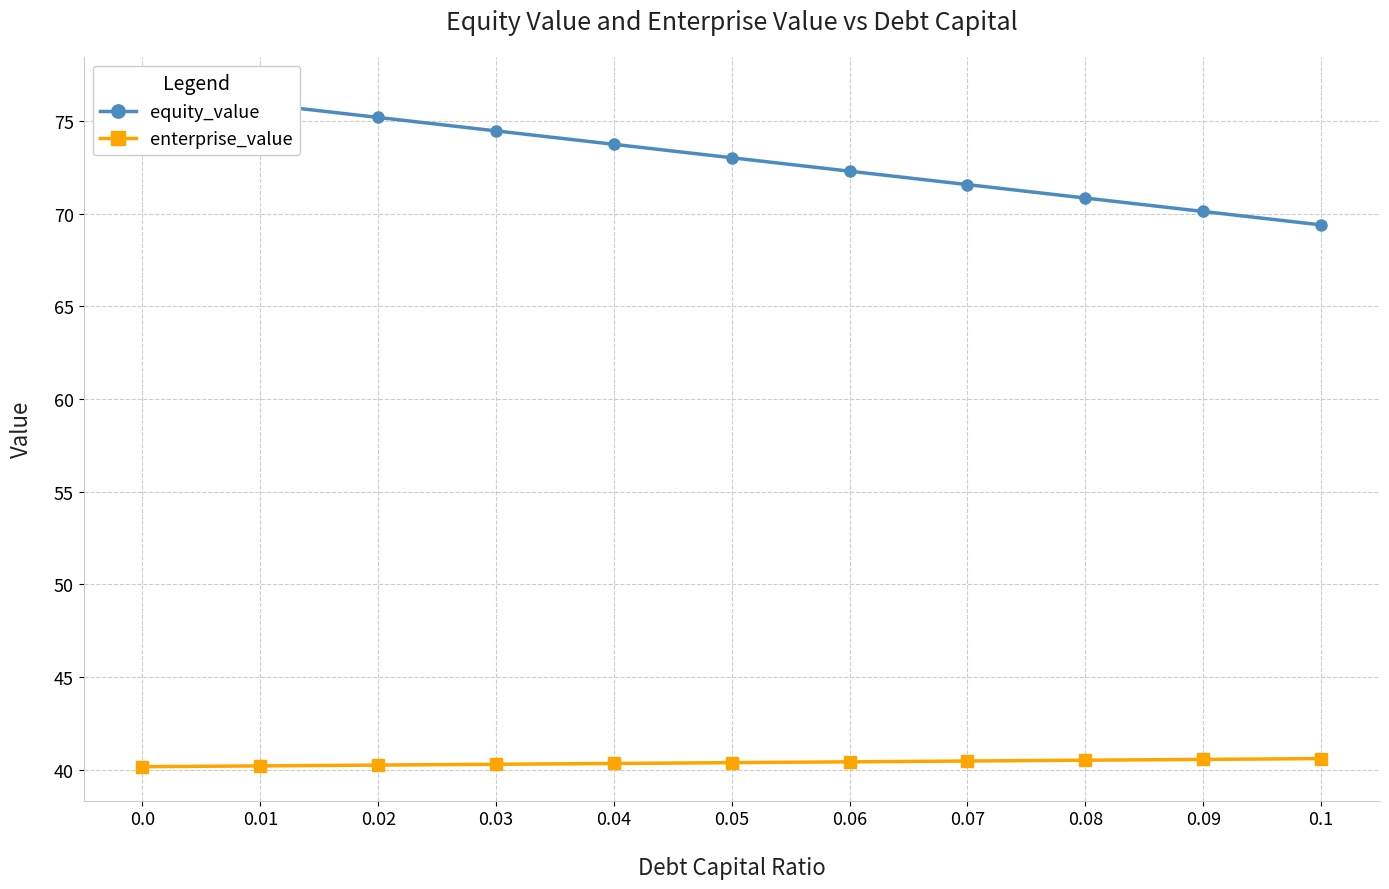

What position from the left is 0.04?

5